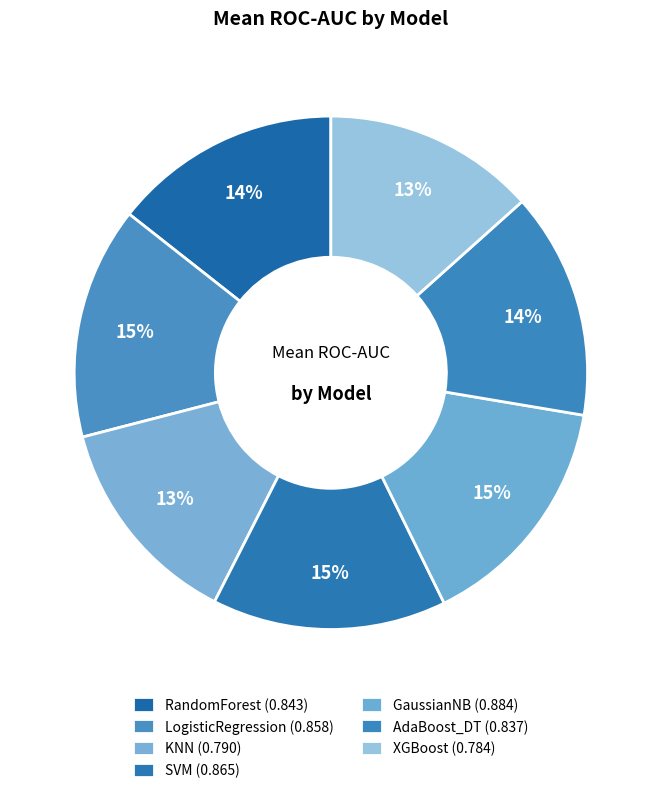

Which has a higher value, RandomForest or AdaBoost_DT?

RandomForest